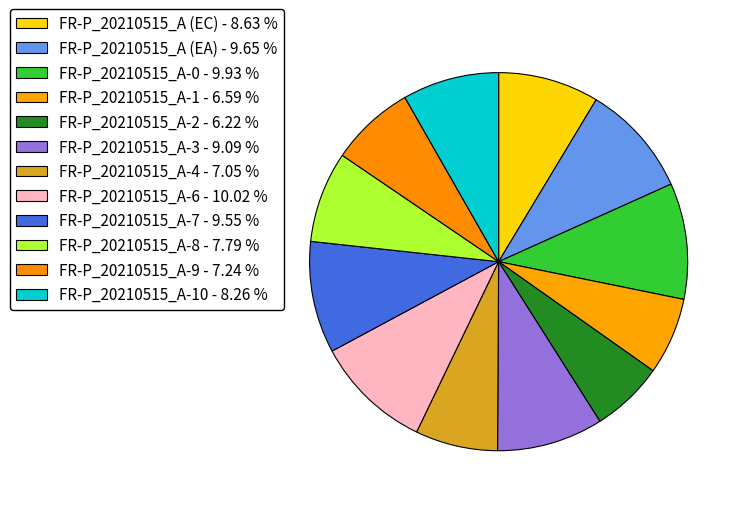

How many slices are in this pie chart?

12